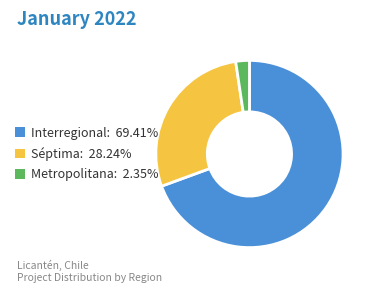

True or false: Interregional accounts for 69% of the total.

True